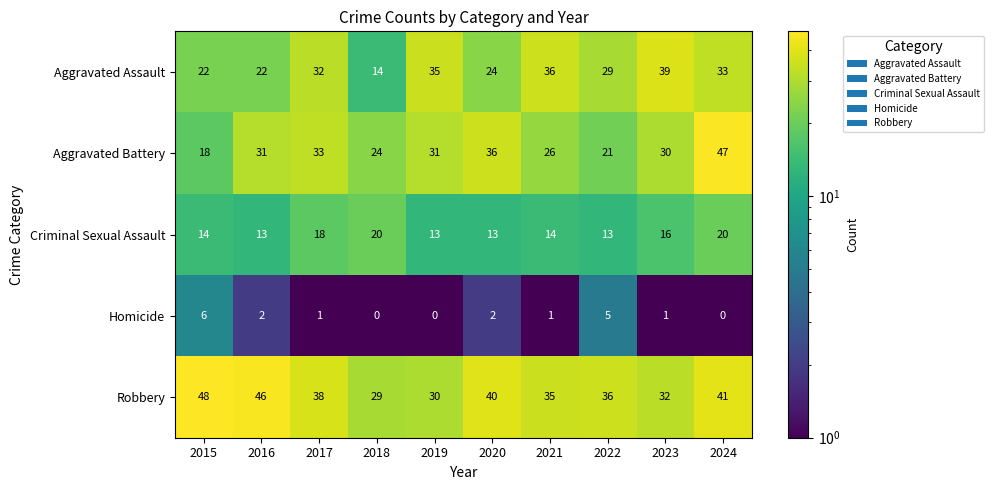

At which category does the chart reach its peak across all series?

2015